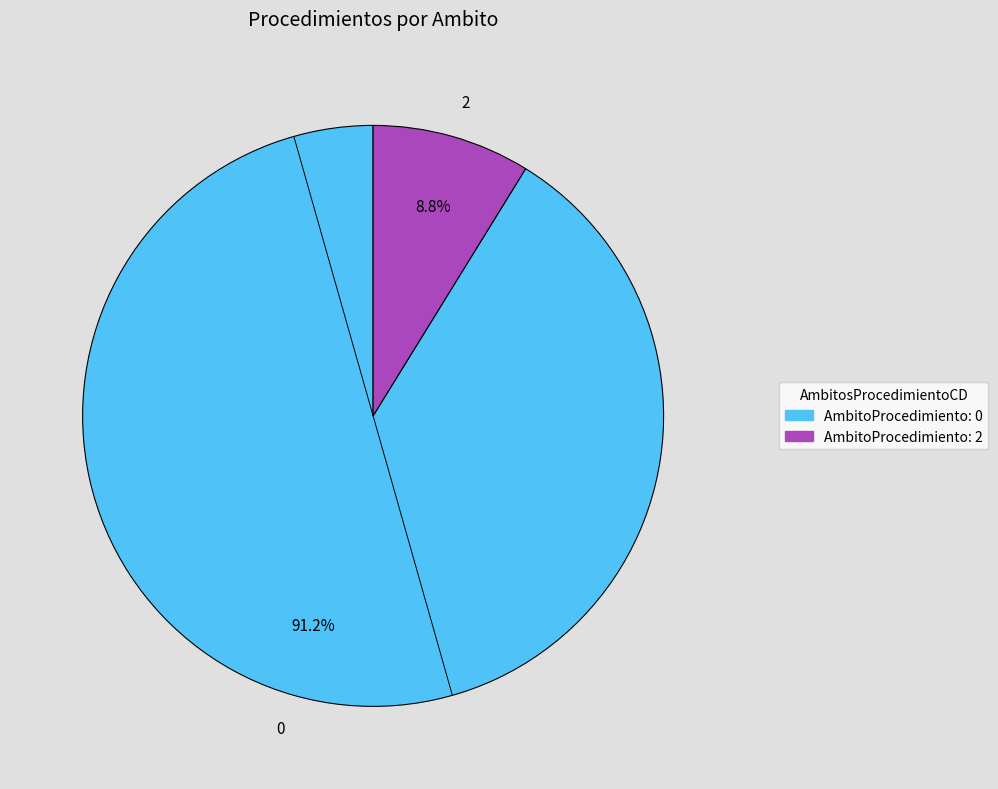

What percentage do 2 and 0 together represent?

100.0%